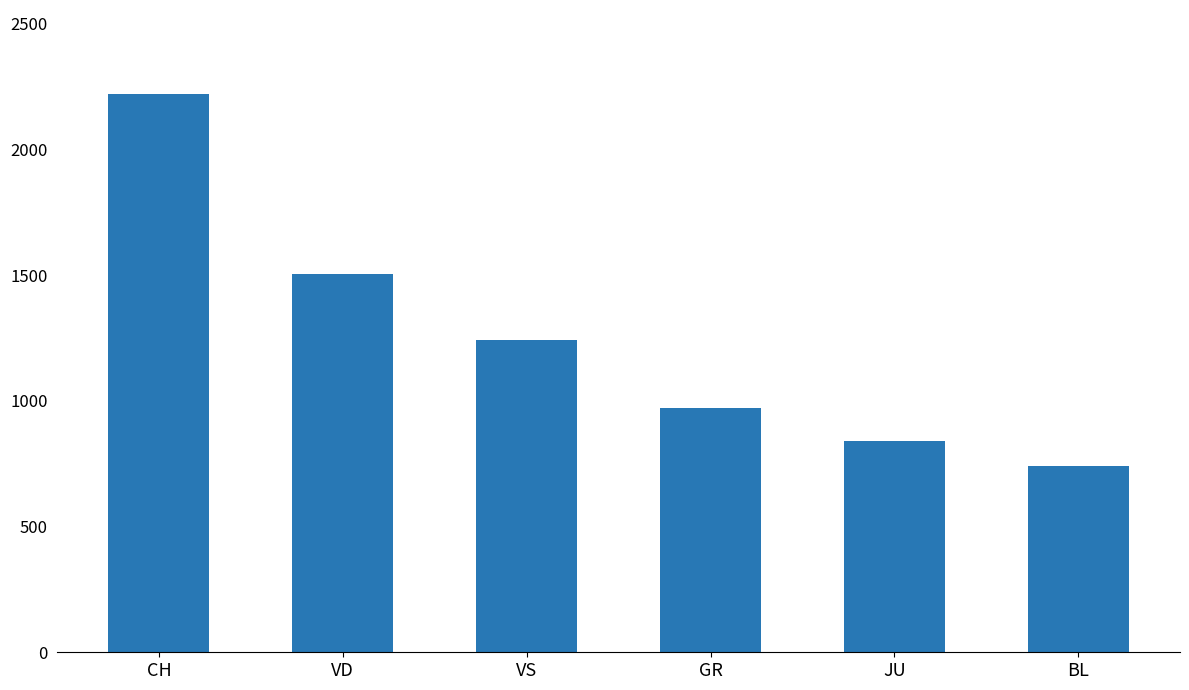

What is the minimum value shown in the chart?

741